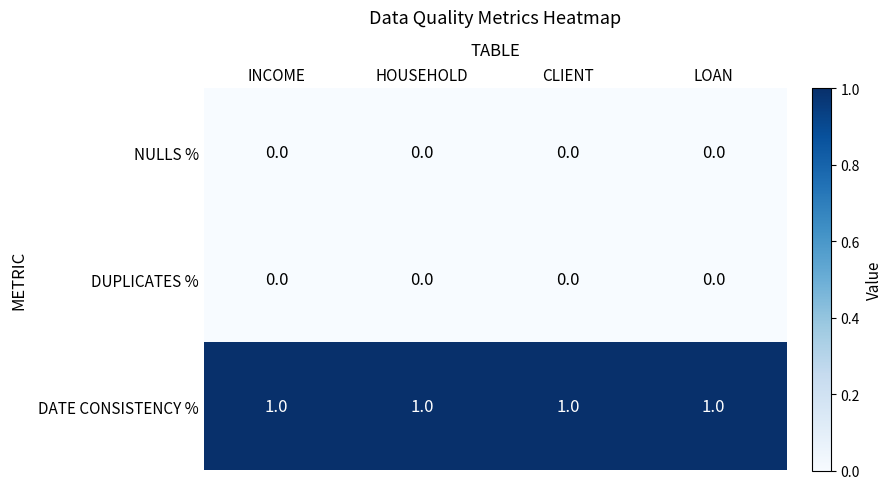

What is the sum of all DATE CONSISTENCY % values?

4